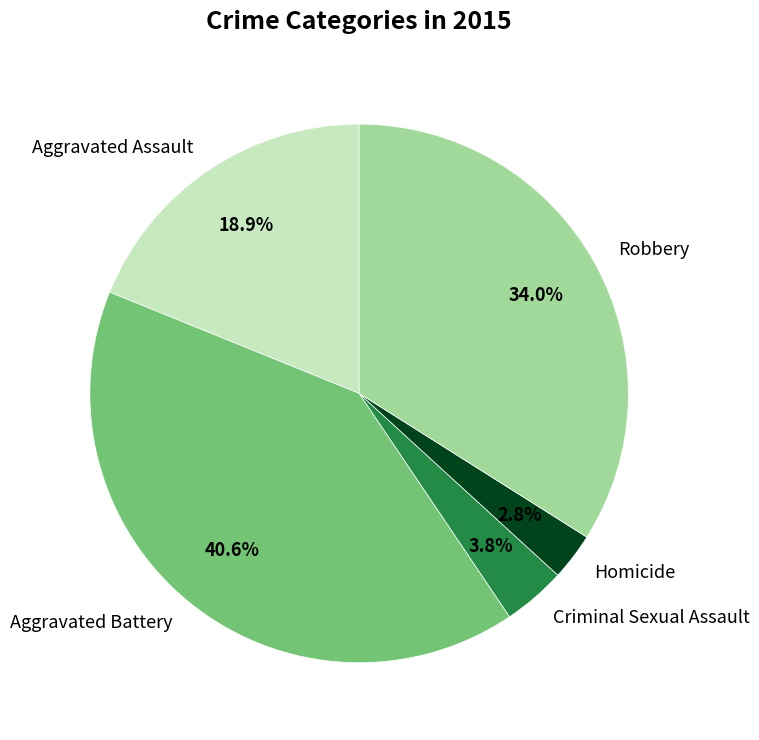

What is the largest slice in the pie chart?

Aggravated Battery